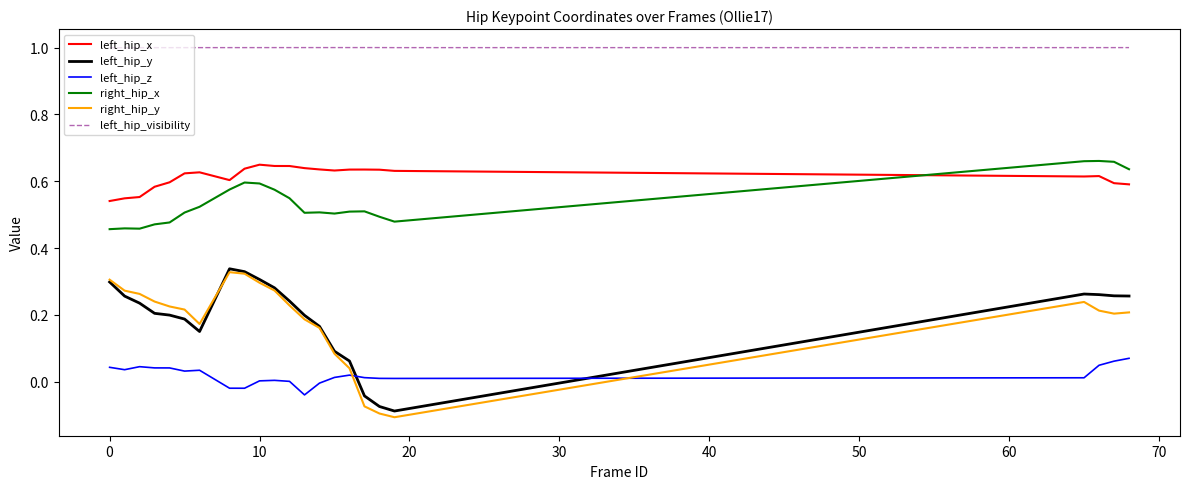

What is the maximum value shown in the chart?

1.0